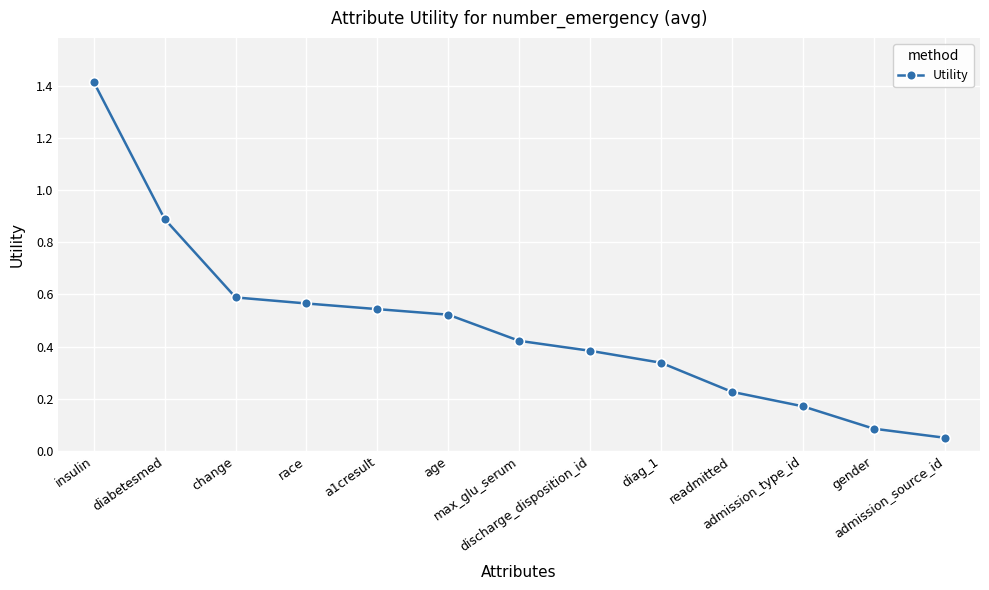

What is the greatest value displayed?

1.4